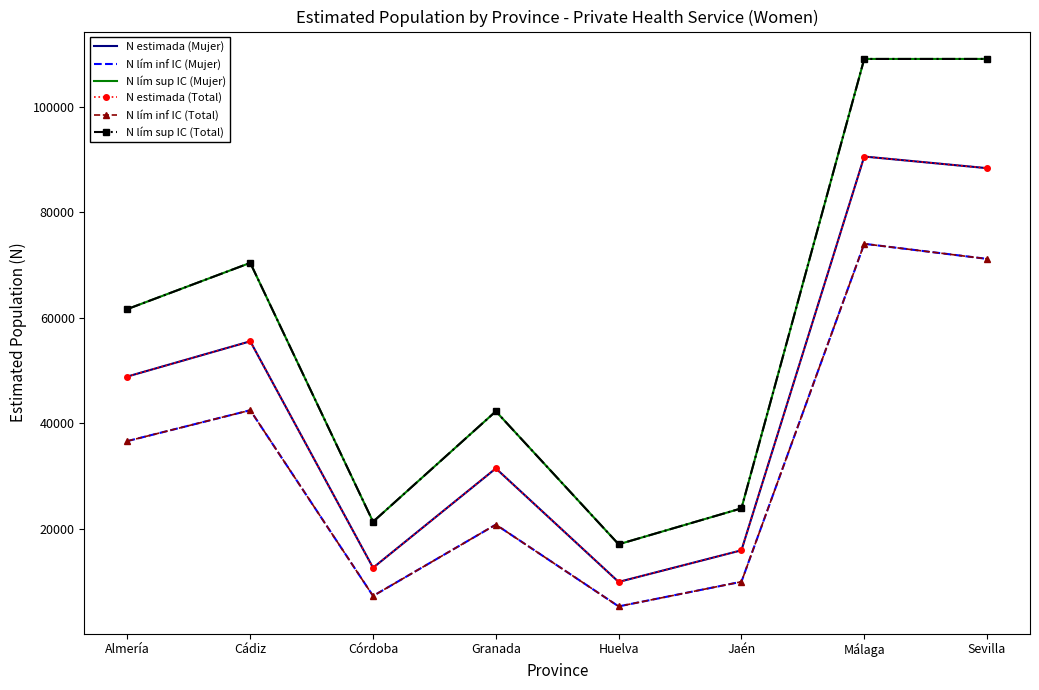

How many interior local peaks does the N lím sup IC (Mujer) series have?

2